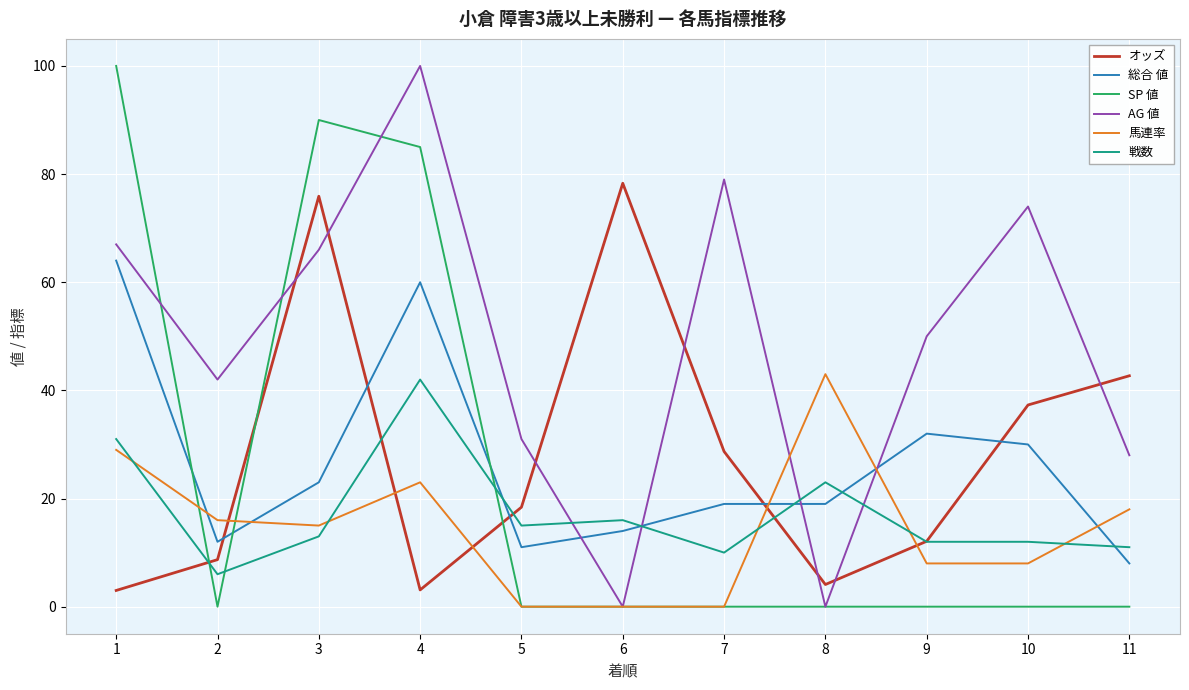

Which series has the largest total across all categories?

AG 値